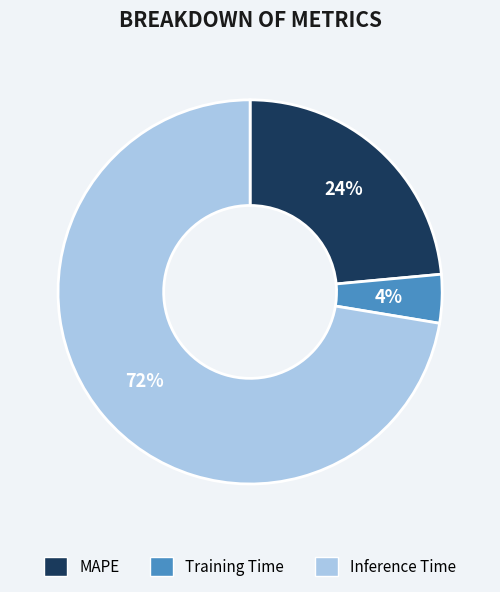

Which category accounts for the majority?

Inference Time